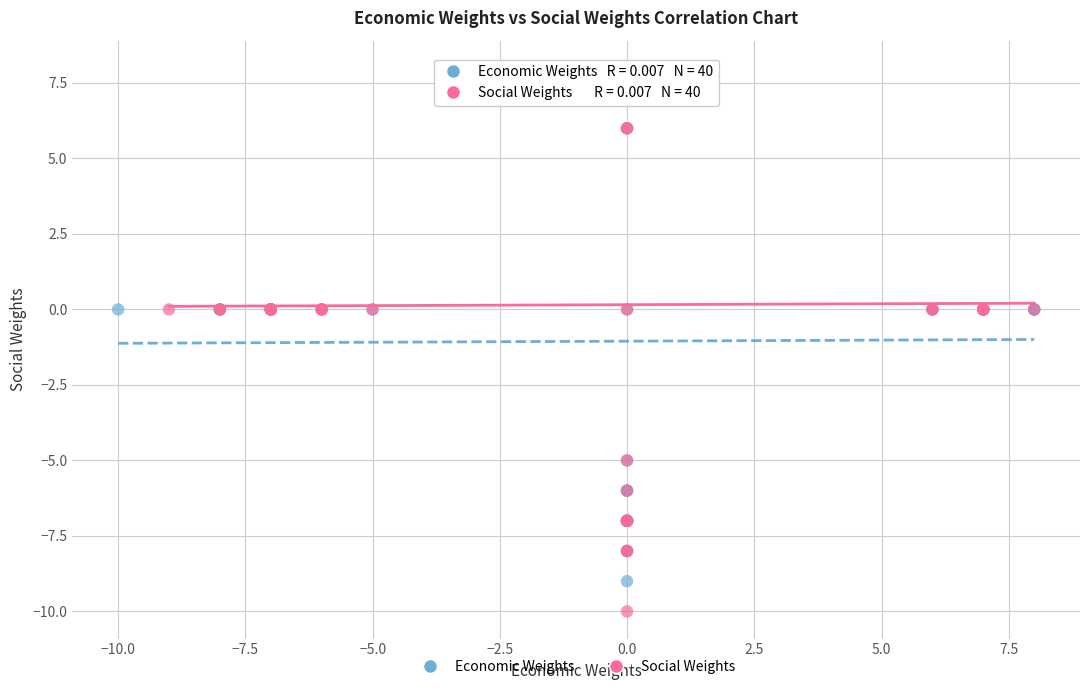

Which series contains the lowest Y value?

Social Weights